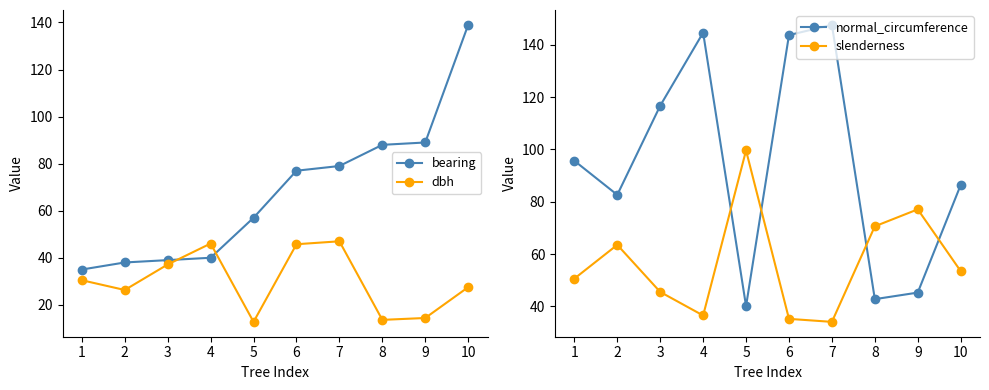

What is the value of the bearing point at the 6th from the left?

77.0